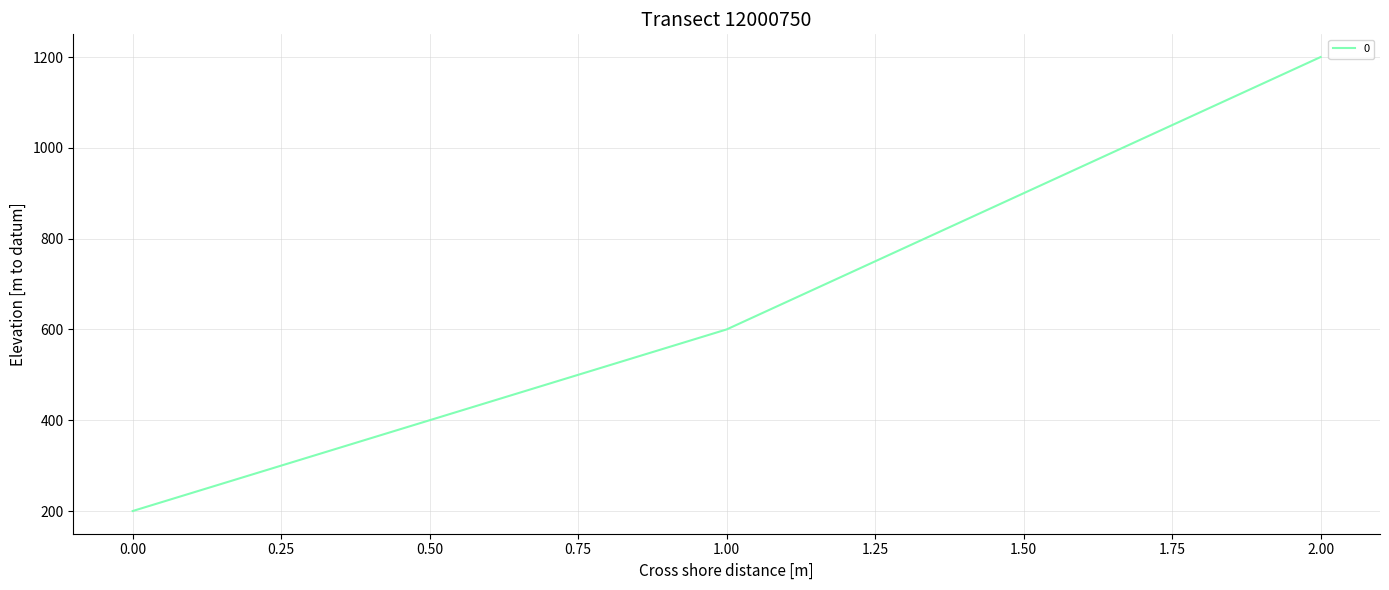

What is the sum of all values?

2000